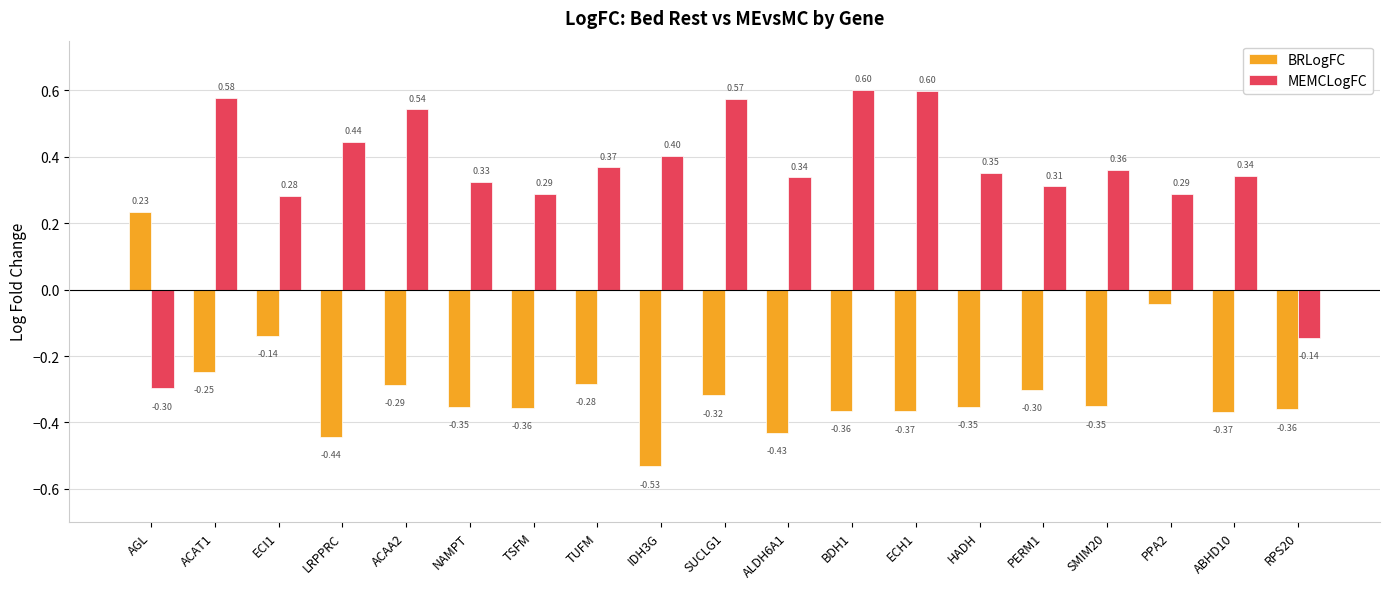

What is the label of the 2nd bar from the right?

ABHD10